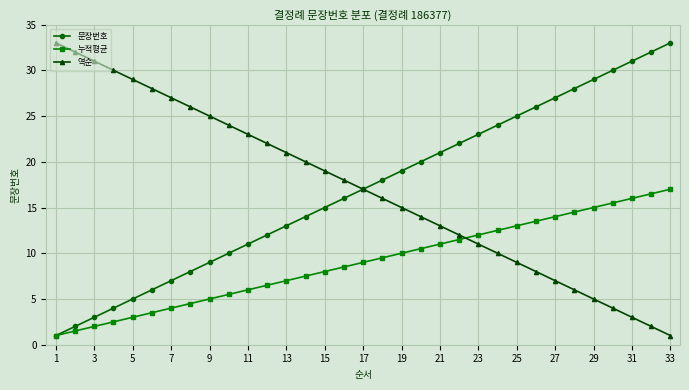

How many times do 누적평균 and 역순 cross each other?

1